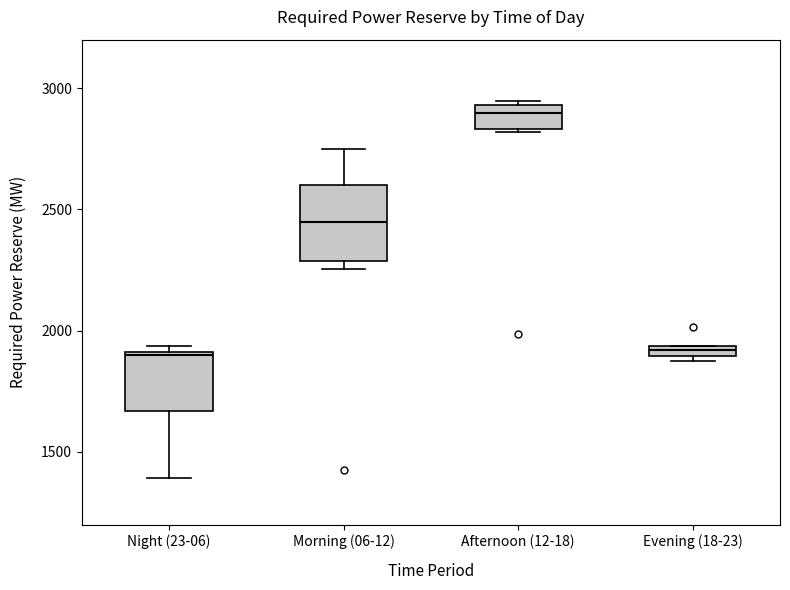

Comparing the boxes themselves (not the whiskers), which one is the tallest?

Morning (06-12)